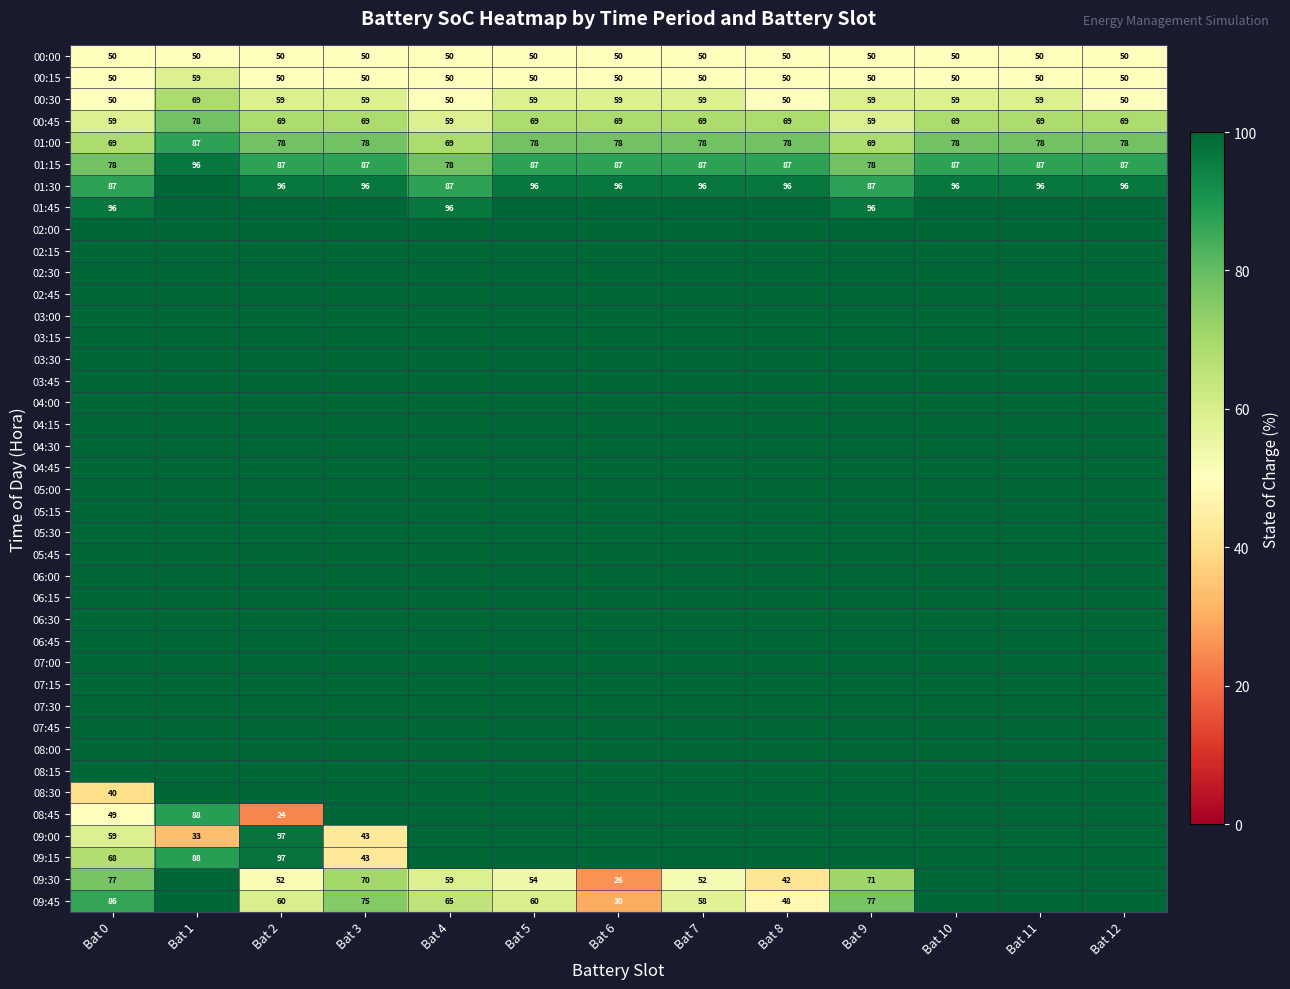

The value of 01:30 at Bat 11 is 152.6. True or false?

False